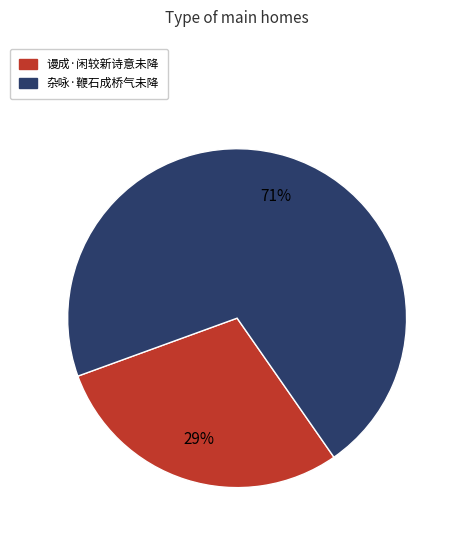

True or false: 杂咏·鞭石成桥气未降 accounts for 71% of the total.

True